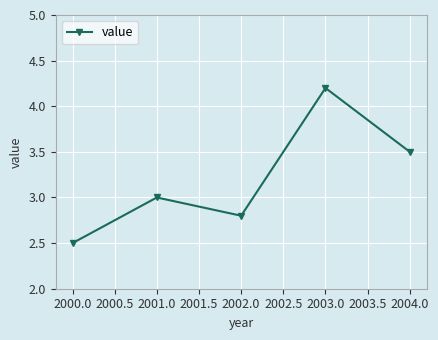

What is the difference between the second highest and second lowest values?

0.7